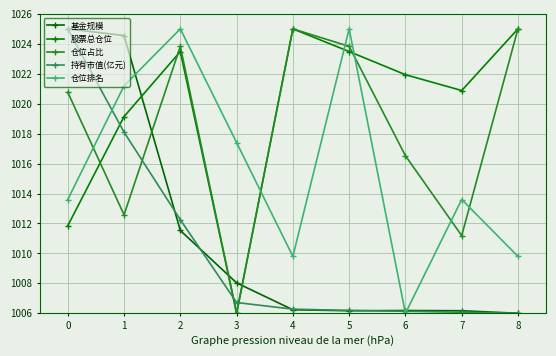

What is the spread (max minus min) of values at 1?

12.0